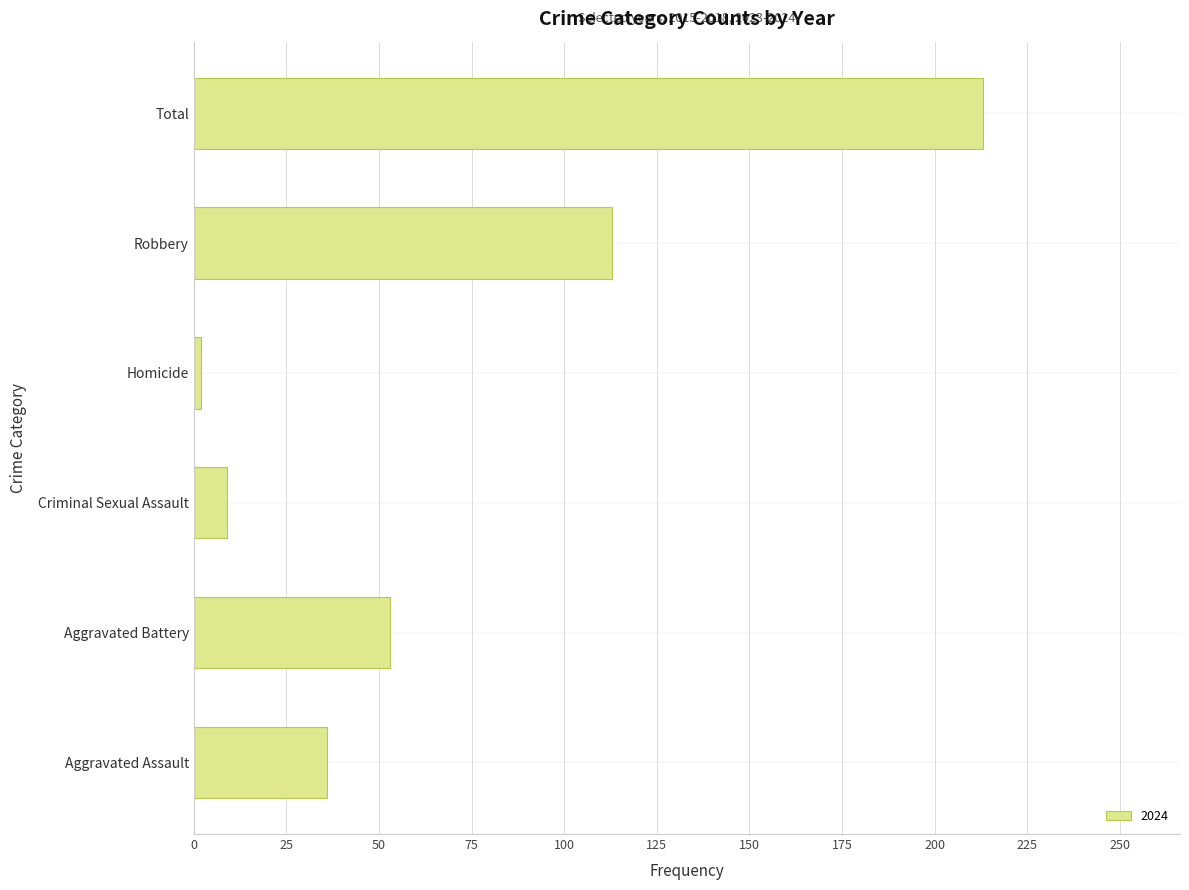

Reading top to bottom, list all the values displayed in this chart.

213	113	2	9	53	36